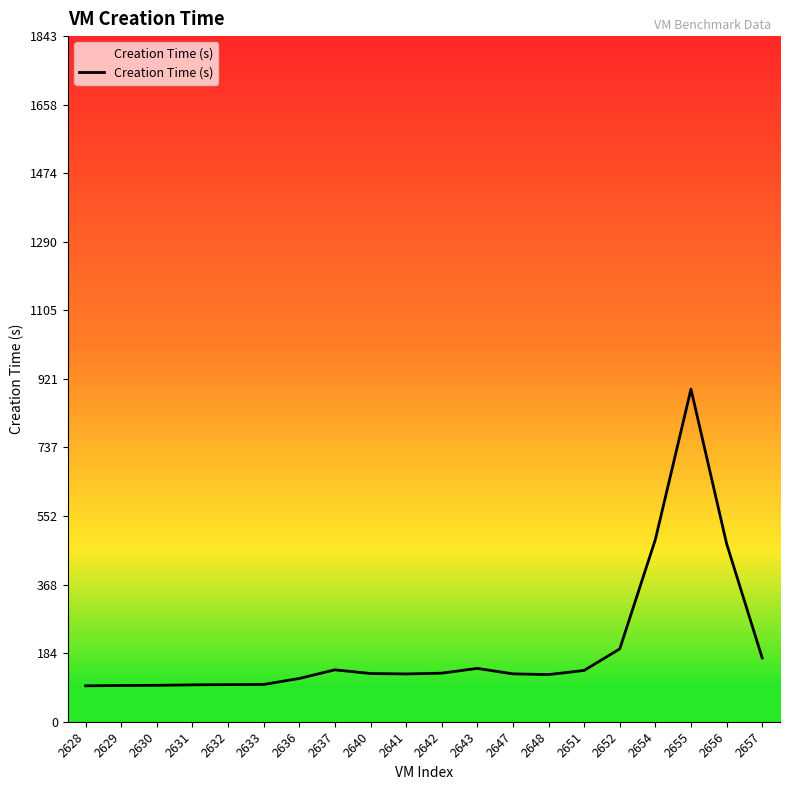

List the labels in order of value, largest first.

2655, 2654, 2656, 2652, 2657, 2643, 2637, 2651, 2642, 2640, 2647, 2641, 2648, 2636, 2633, 2632, 2631, 2630, 2629, 2628